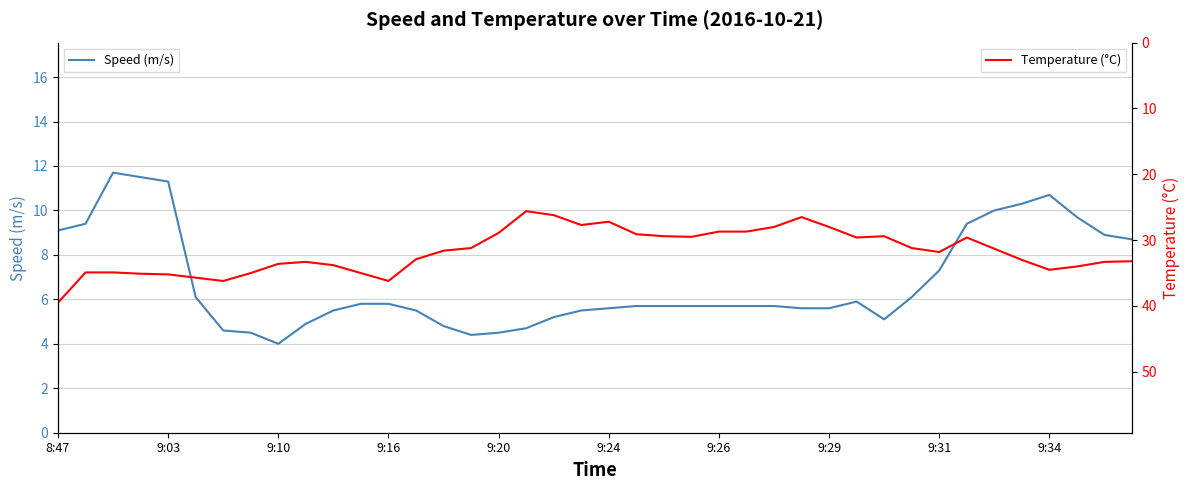

How many series are shown in this chart?

2